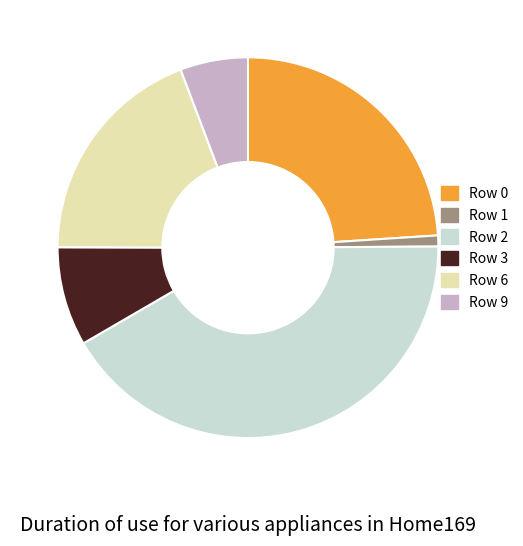

Between Row 3 and Row 6, which is larger?

Row 6